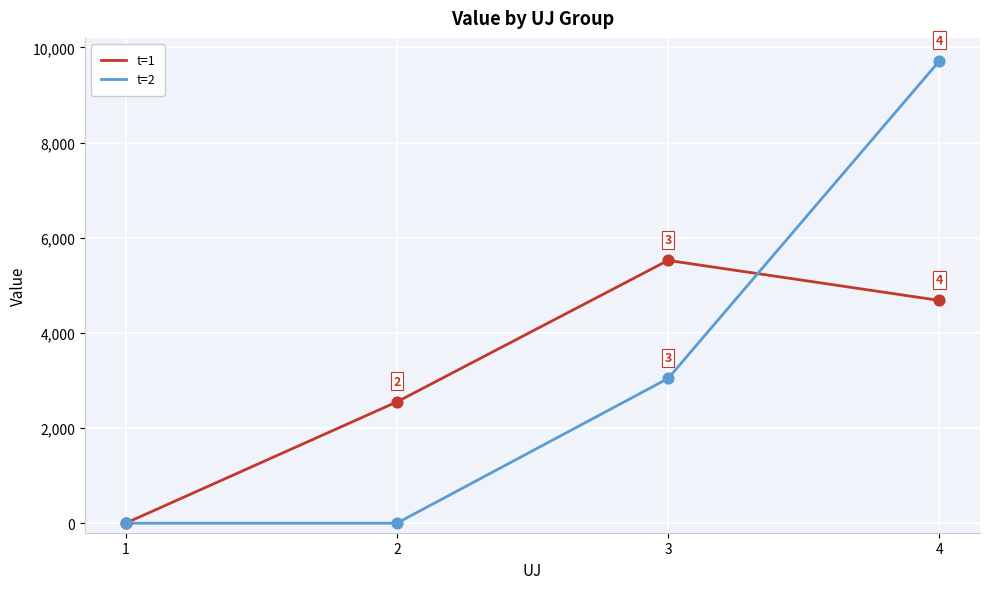

At how many categories does at least one series exceed 2765?

2